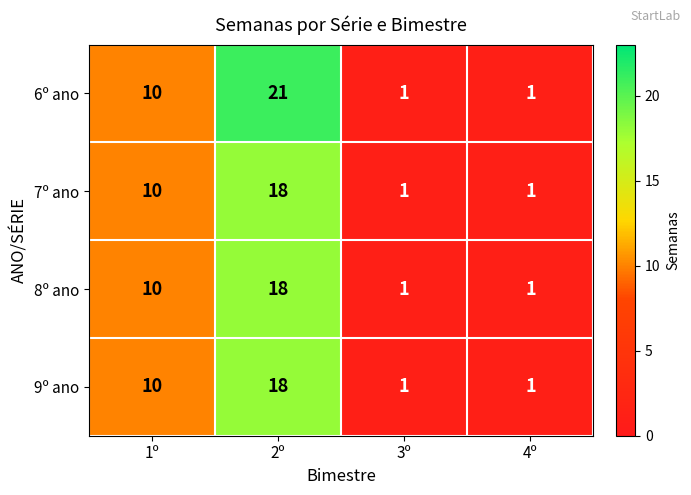

Count the number of data series in this chart.

4